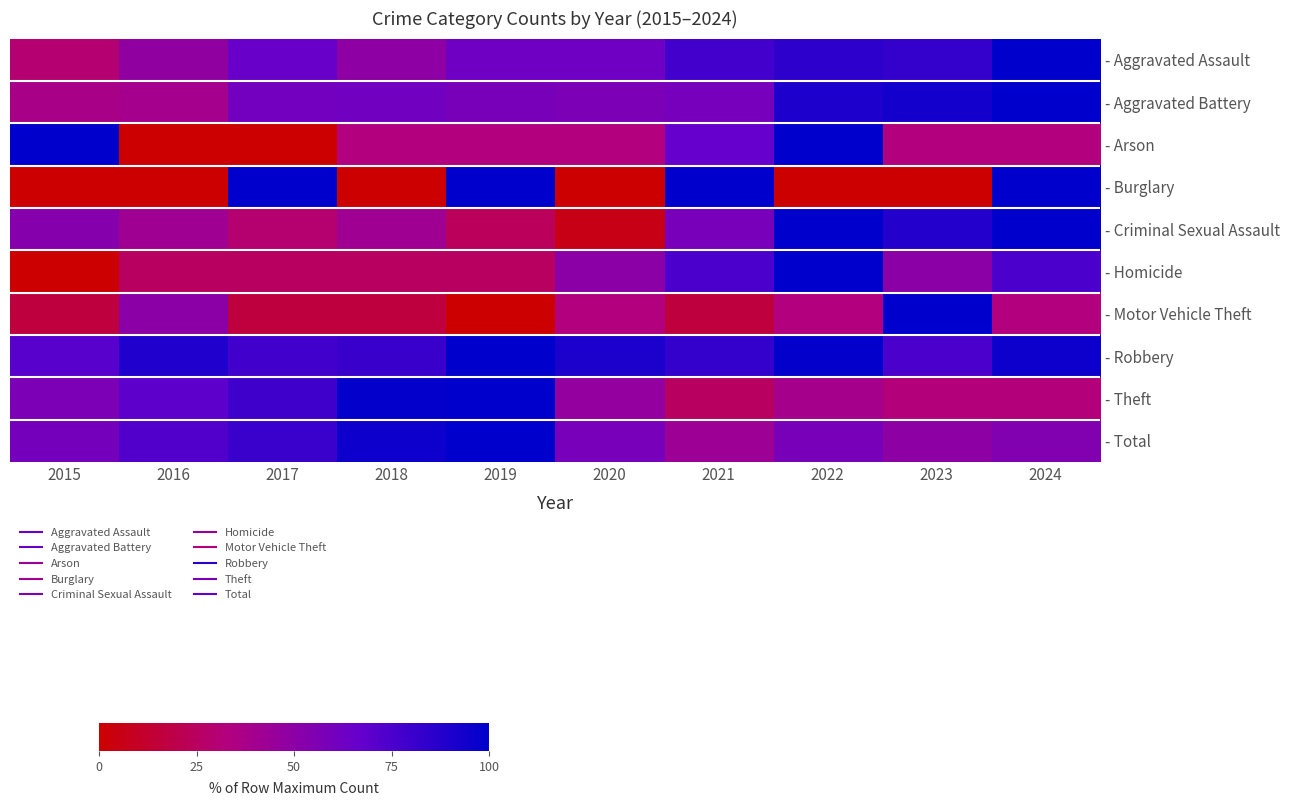

What is the spread (max minus min) of values at 2020?

90.6